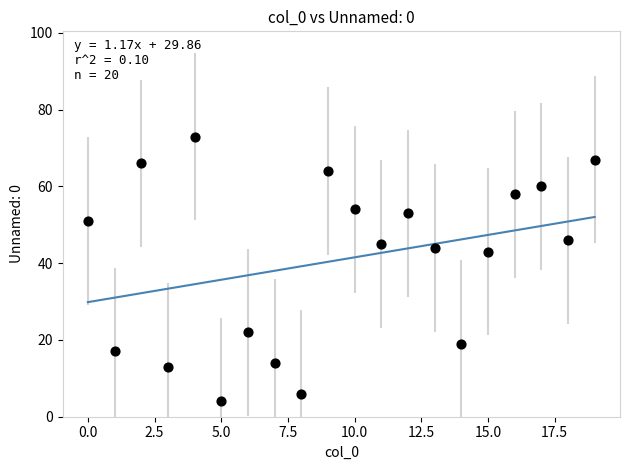

What is the range of Y values (max minus min)?

69